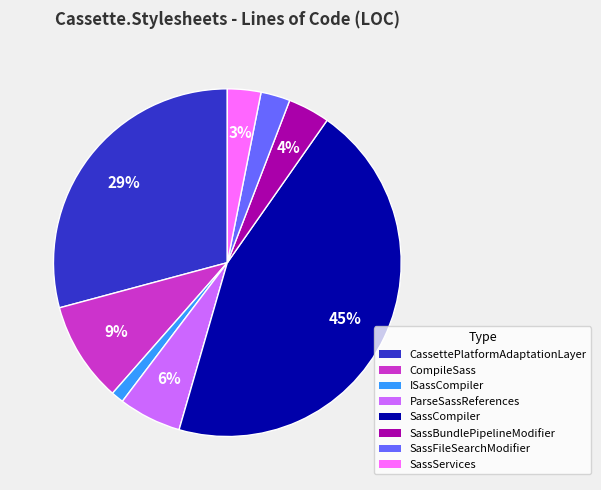

How many slices are in this pie chart?

8